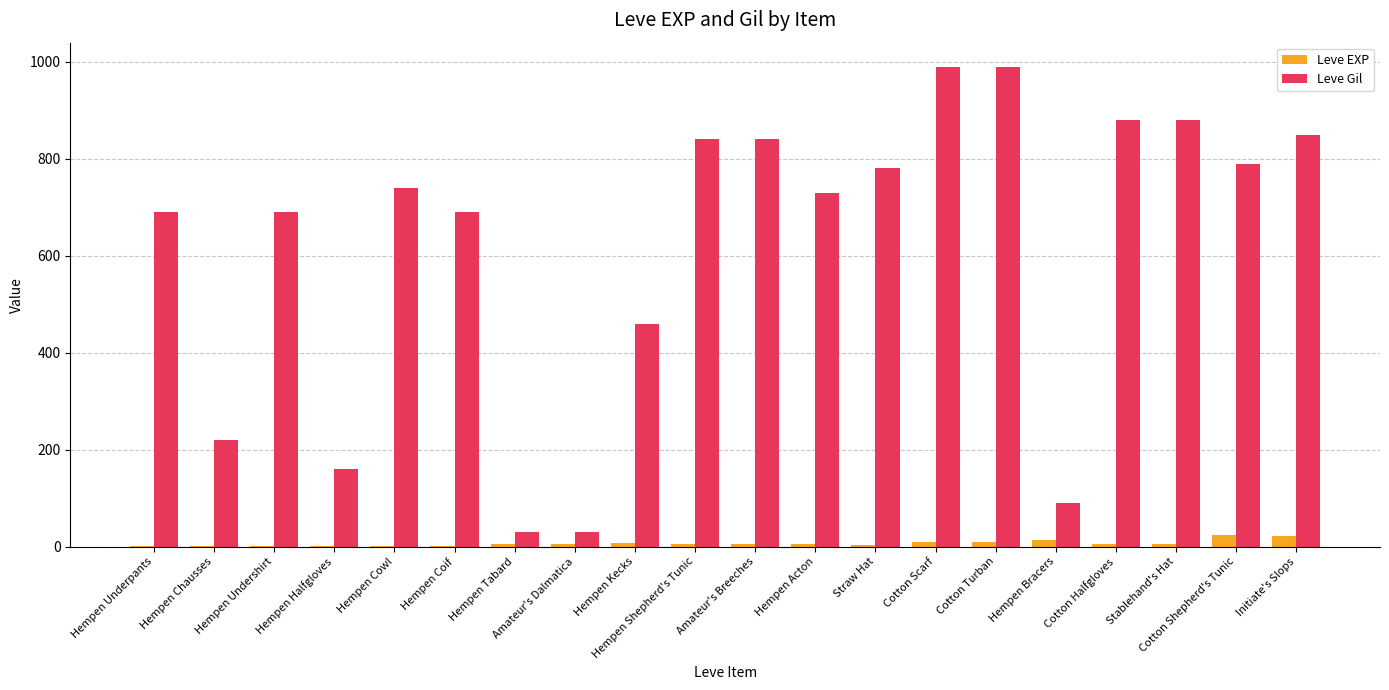

What is the highest value of the Leve EXP series?

24